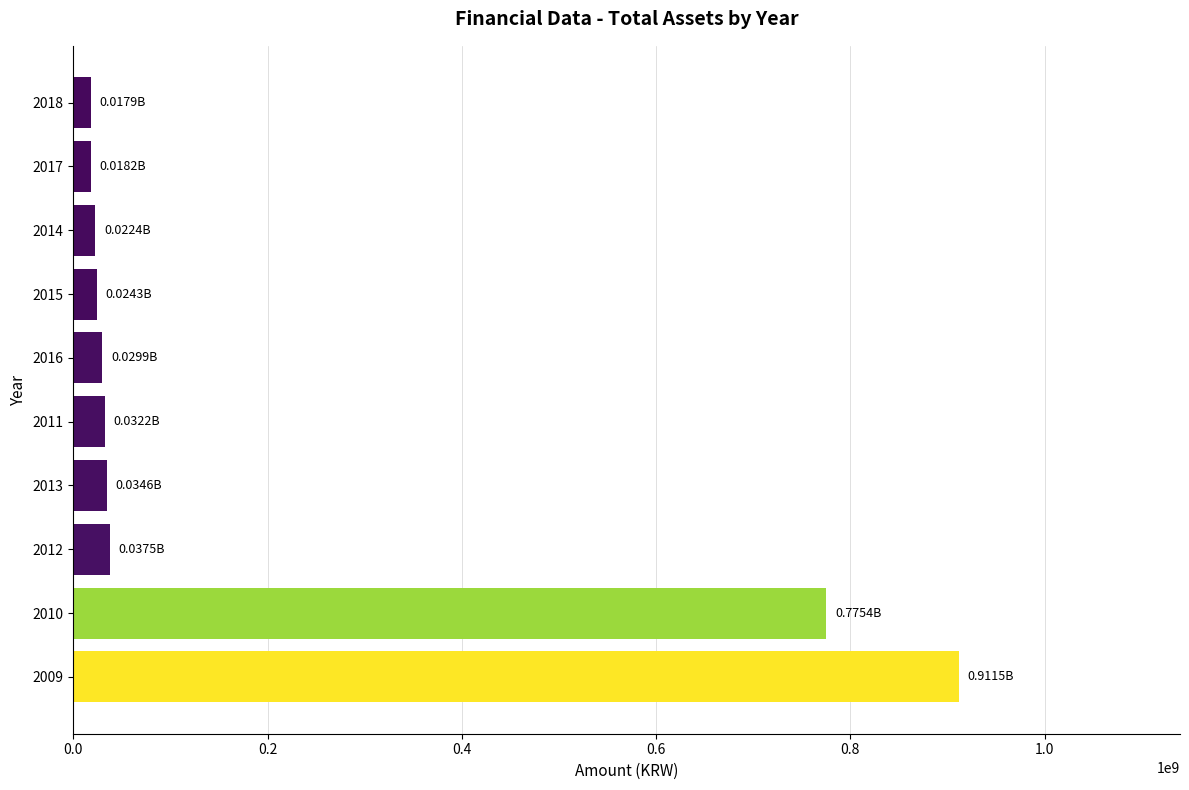

Which has a higher value, 2013 or 2009?

2009